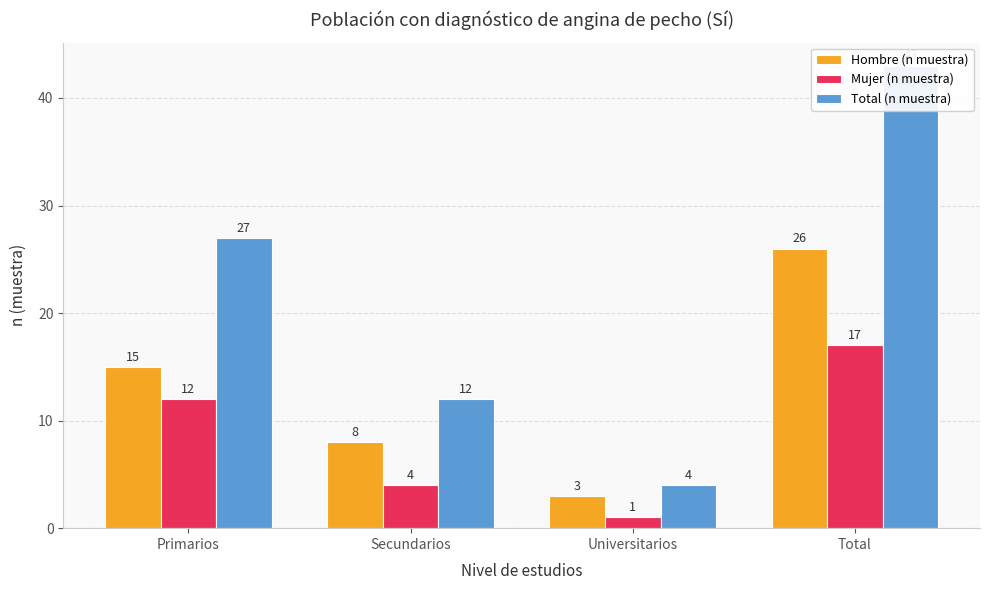

True or false: Mujer (n muestra) has a value of 12 at Primarios.

True